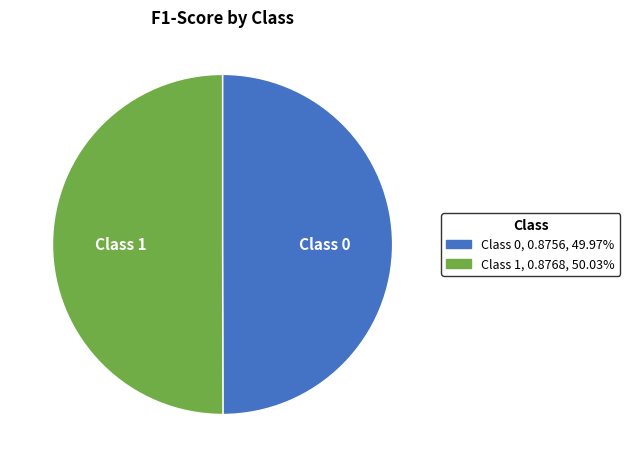

Do Class 1 and Class 0 together represent more than half of the pie?

Yes